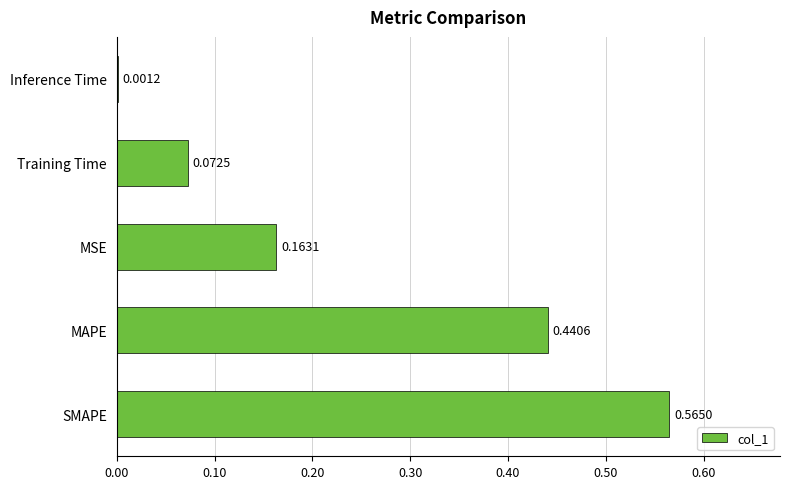

At which category does the chart reach its peak across all series?

SMAPE